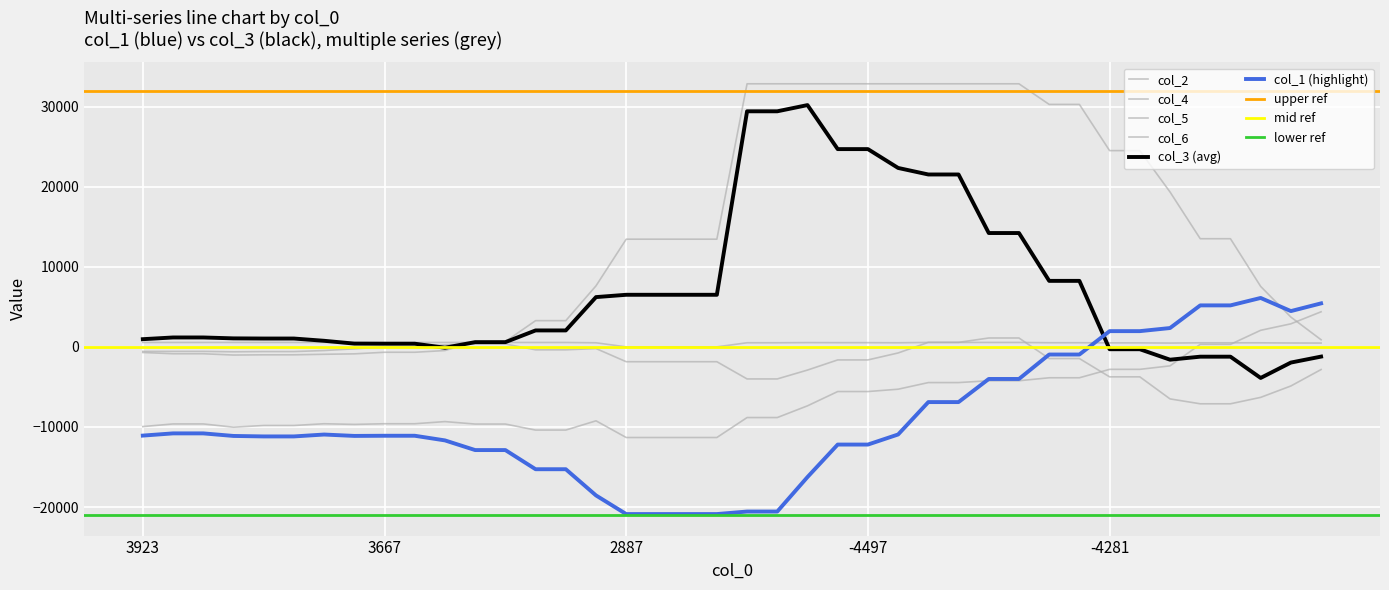

At which category is the sum across all series the highest?

26